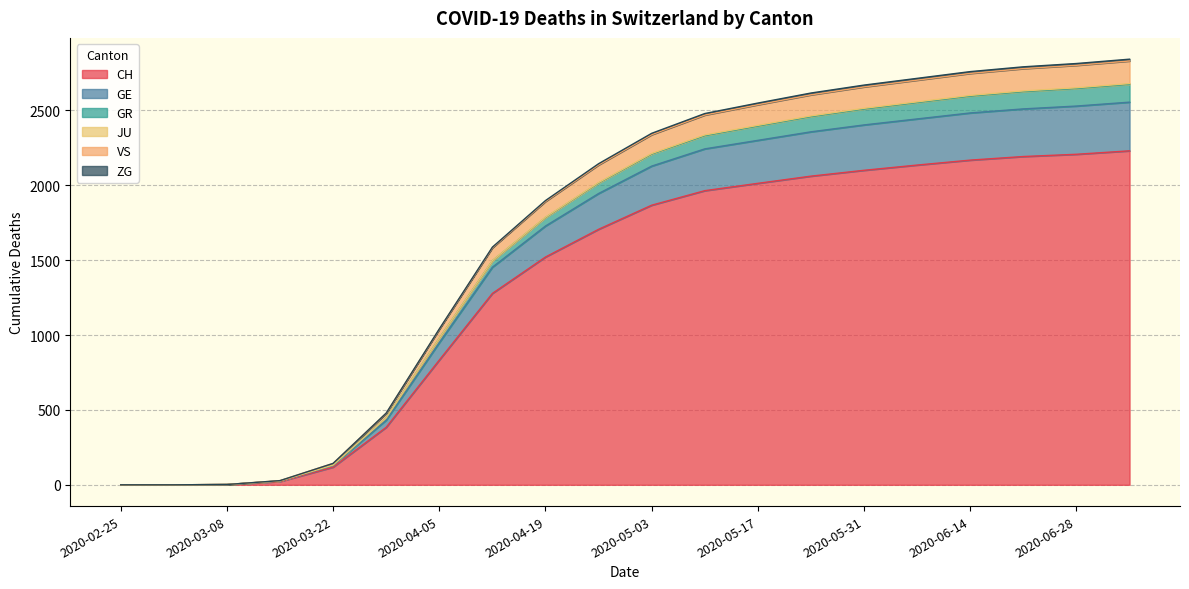

Where does the GR series first go above 2347?

2020-05-10